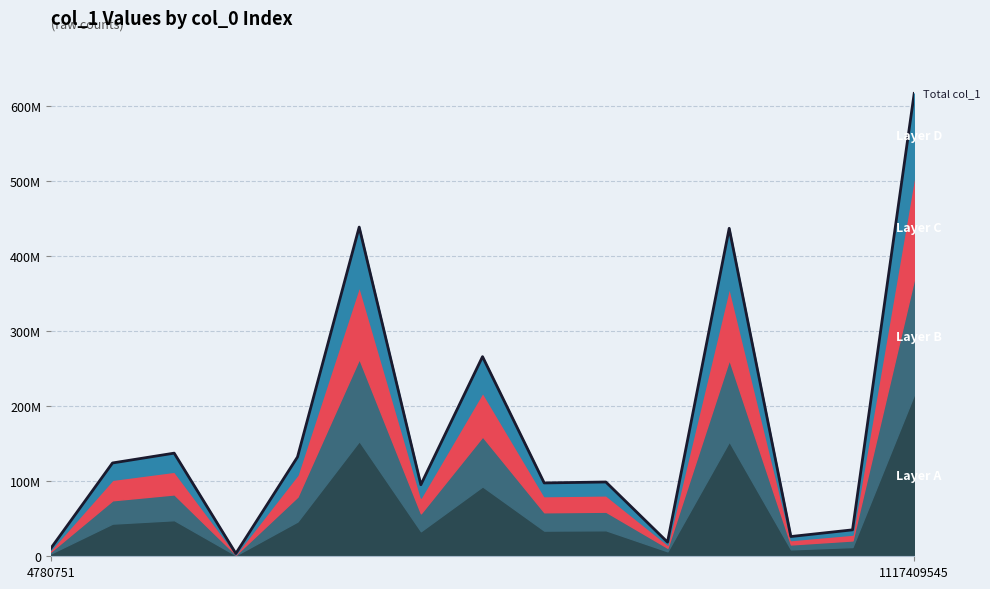

What is the change in value from 10 to 12?

+7455119